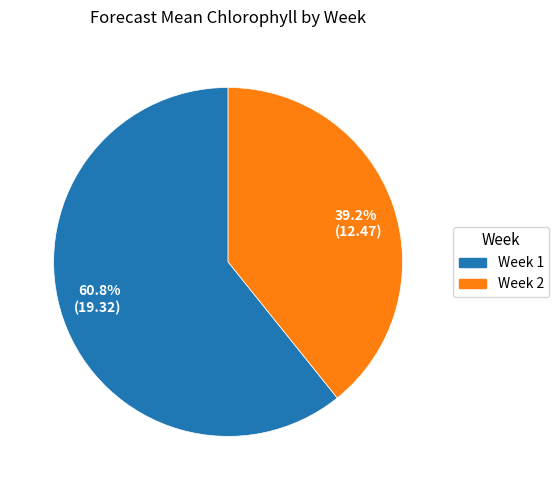

Which category accounts for the majority?

Week 1